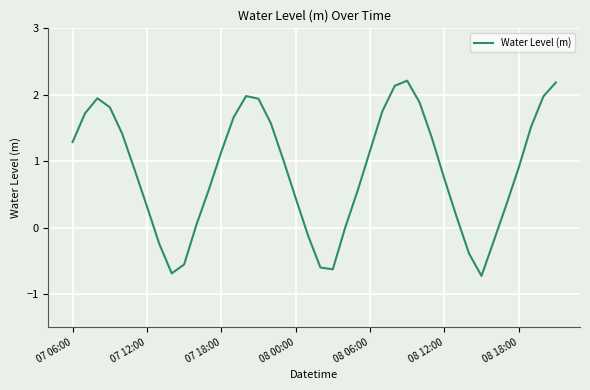

What is the minimum value shown in the chart?

-0.7